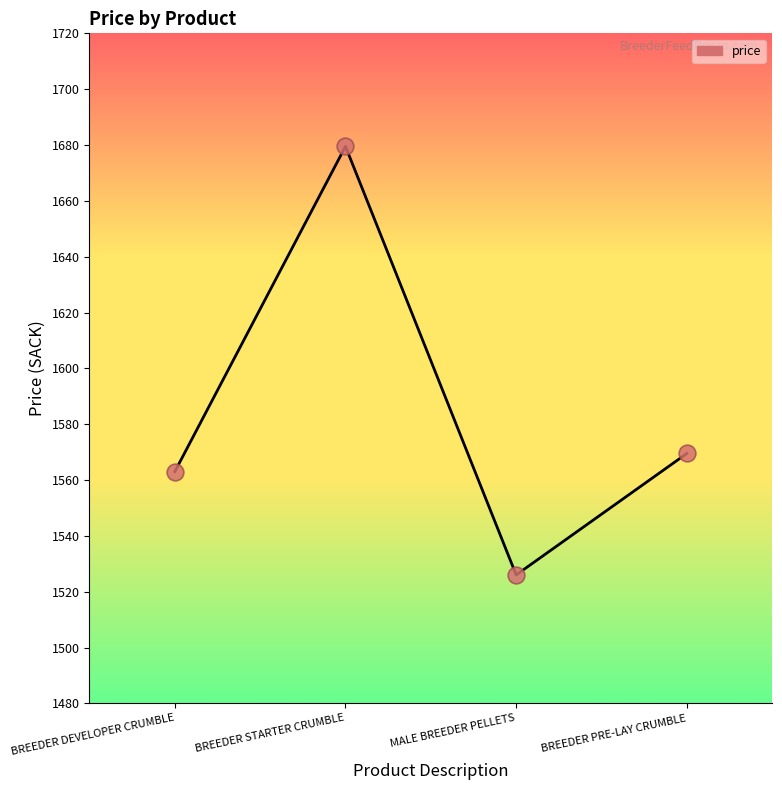

Approximately how many times larger is the value at MALE BREEDER PELLETS compared to BREEDER PRE-LAY CRUMBLE?

1.0